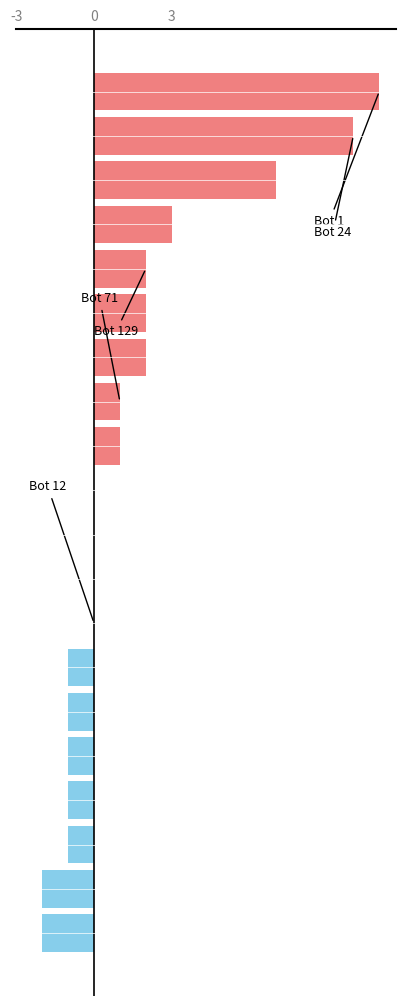

Count the number of categories in the chart.

20